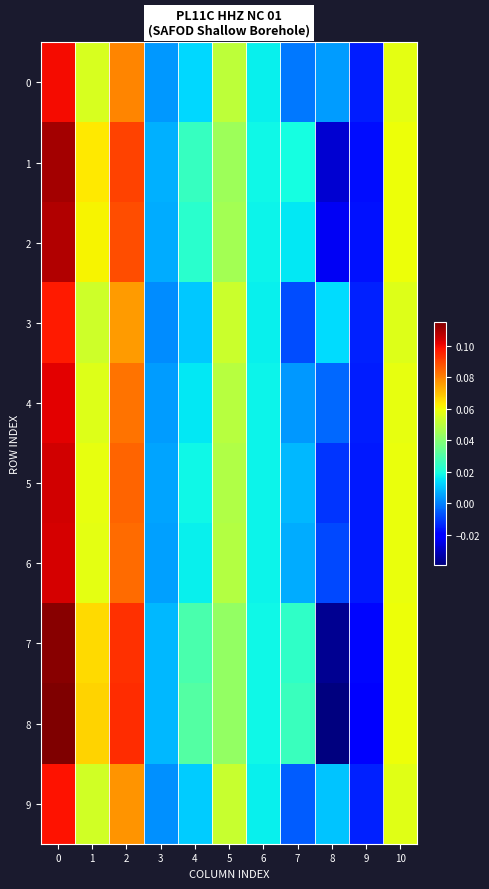

Reading left to right, transcribe all the data shown in this chart.

0: 0=0.1	1=0.1	2=0.1	3=0.0	4=0.0	5=0.1	6=0.0	7=-0.0	8=0.0	9=-0.0	10=0.1
1: 0=0.1	1=0.1	2=0.1	3=0.0	4=0.0	5=0.0	6=0.0	7=0.0	8=-0.0	9=-0.0	10=0.1
2: 0=0.1	1=0.1	2=0.1	3=0.0	4=0.0	5=0.0	6=0.0	7=0.0	8=-0.0	9=-0.0	10=0.1
3: 0=0.1	1=0.1	2=0.1	3=0.0	4=0.0	5=0.1	6=0.0	7=-0.0	8=0.0	9=-0.0	10=0.1
4: 0=0.1	1=0.1	2=0.1	3=0.0	4=0.0	5=0.0	6=0.0	7=0.0	8=-0.0	9=-0.0	10=0.1
5: 0=0.1	1=0.1	2=0.1	3=0.0	4=0.0	5=0.0	6=0.0	7=0.0	8=-0.0	9=-0.0	10=0.1
6: 0=0.1	1=0.1	2=0.1	3=0.0	4=0.0	5=0.0	6=0.0	7=0.0	8=-0.0	9=-0.0	10=0.1
7: 0=0.1	1=0.1	2=0.1	3=0.0	4=0.0	5=0.0	6=0.0	7=0.0	8=-0.0	9=-0.0	10=0.1
8: 0=0.1	1=0.1	2=0.1	3=0.0	4=0.0	5=0.0	6=0.0	7=0.0	8=-0.0	9=-0.0	10=0.1
9: 0=0.1	1=0.1	2=0.1	3=0.0	4=0.0	5=0.1	6=0.0	7=-0.0	8=0.0	9=-0.0	10=0.1